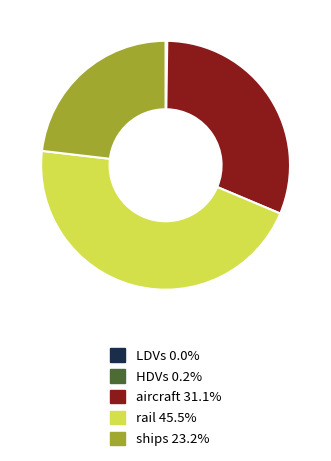

Does any single category account for the majority?

No